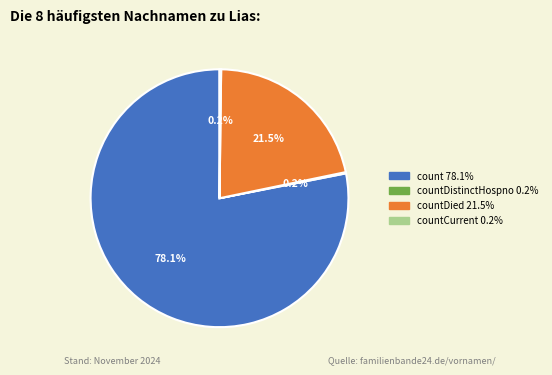

Is there any slice that represents more than half of the pie?

Yes